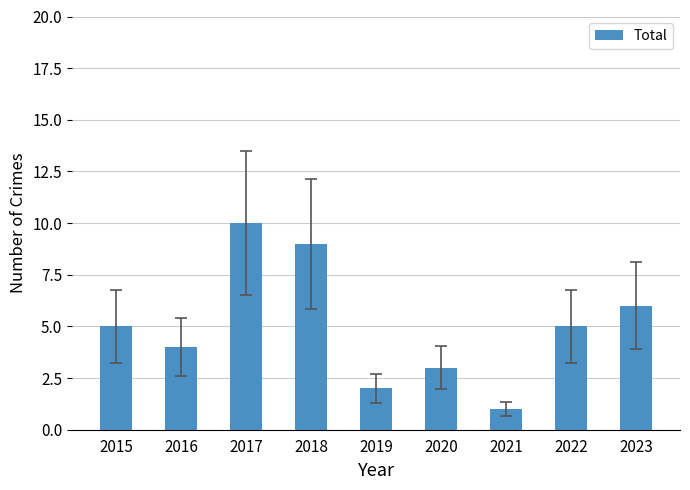

Are the bars horizontal?

No